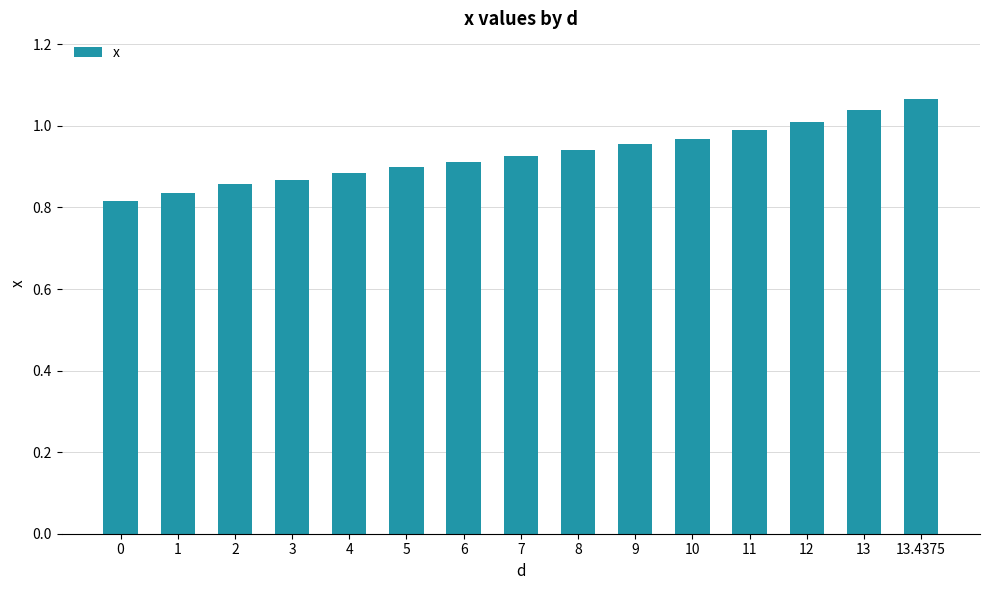

What is the difference between the maximum and minimum values?

0.3